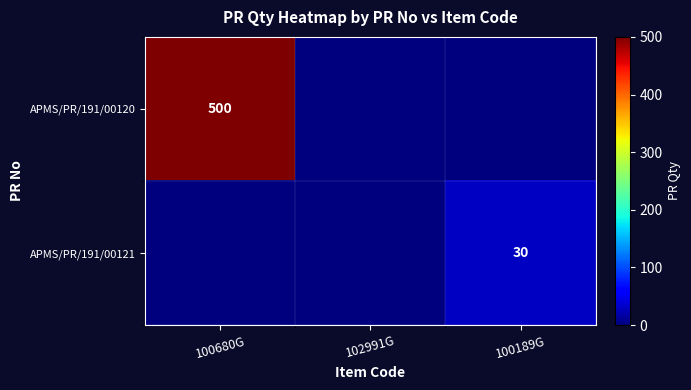

True or false: APMS/PR/191/00121 has a value of 14 at 100189G.

False